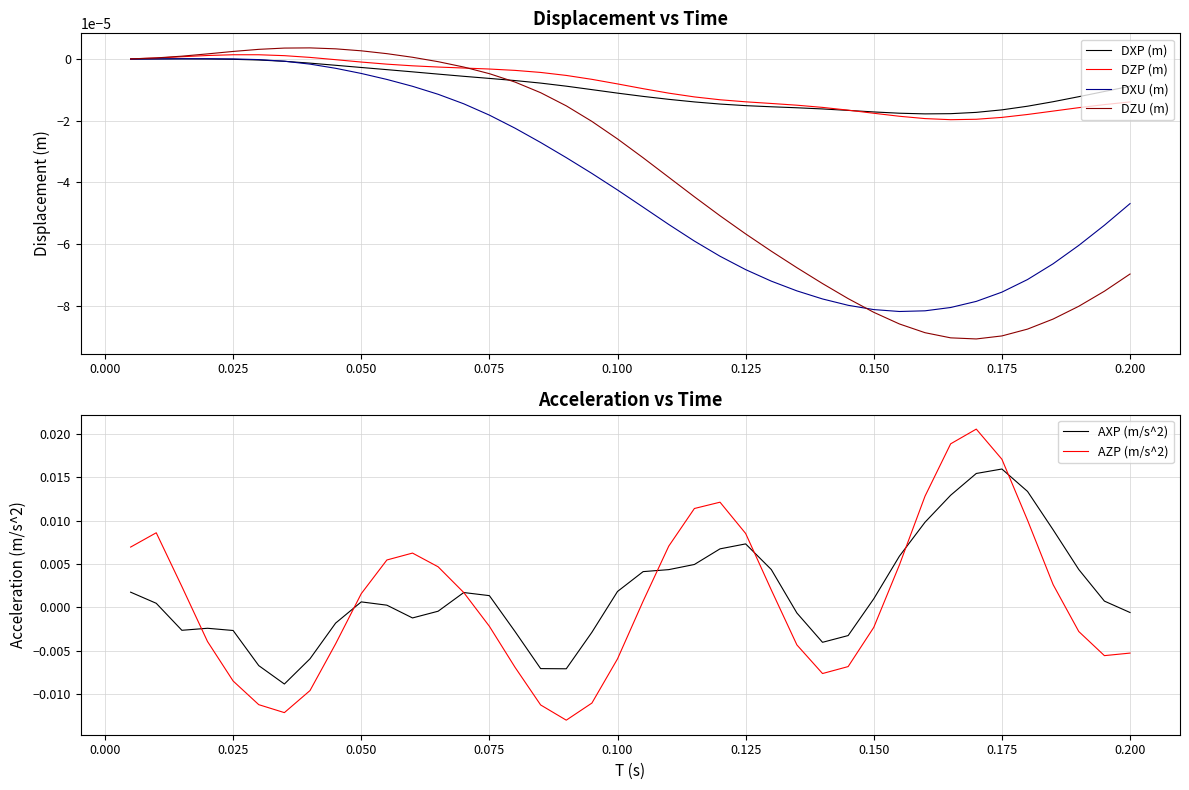

True or false: AXP (m/s^2) and DZU (m) intersect in this chart.

True